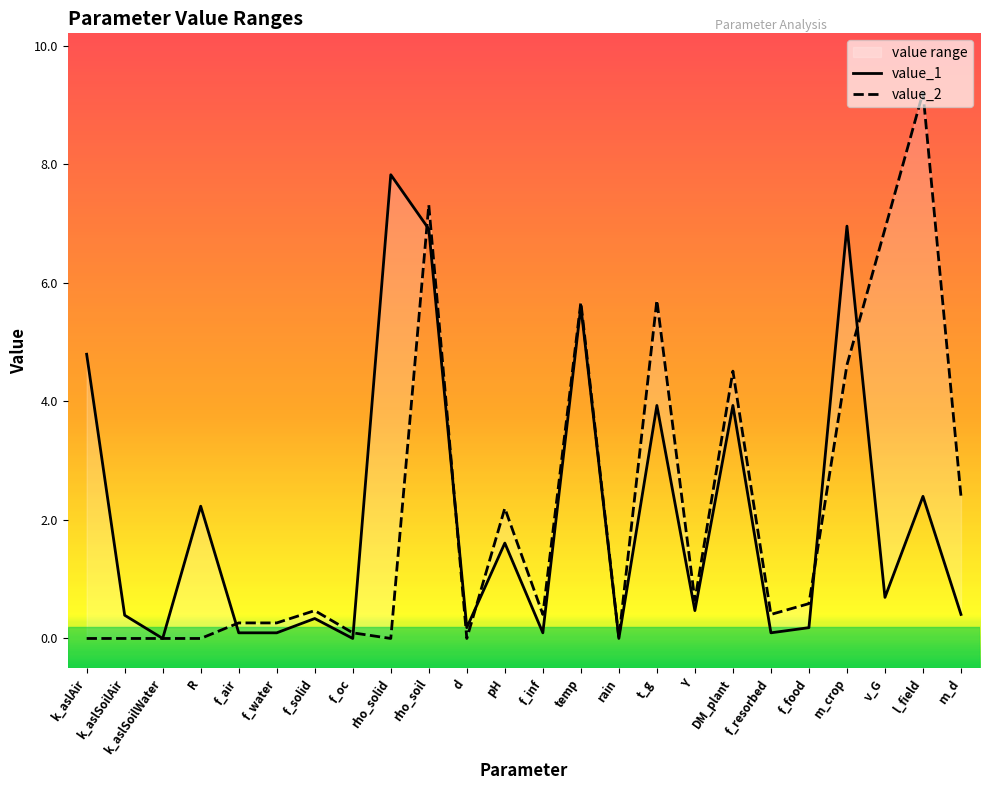

List the labels in order of value_1 value, smallest first.

f_oc, k_aslSoilWater, rain, f_air, f_water, f_inf, f_resorbed, d, f_food, f_solid, k_aslSoilAir, m_d, Y, v_G, pH, R, l_field, t_g, DM_plant, k_aslAir, temp, rho_soil, m_crop, rho_solid